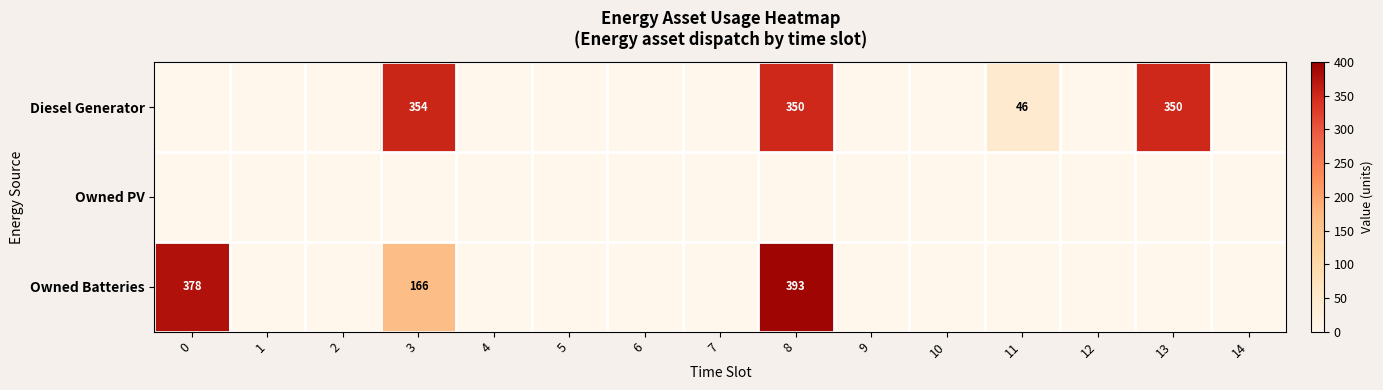

At which label is Diesel Generator closest to 177?

11